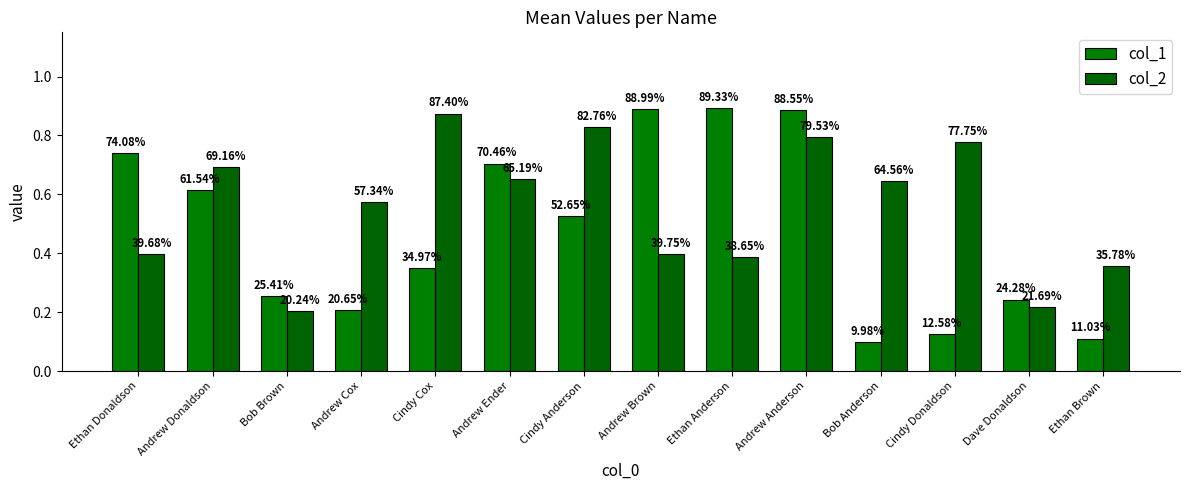

Which series has the widest spread of values?

col_1